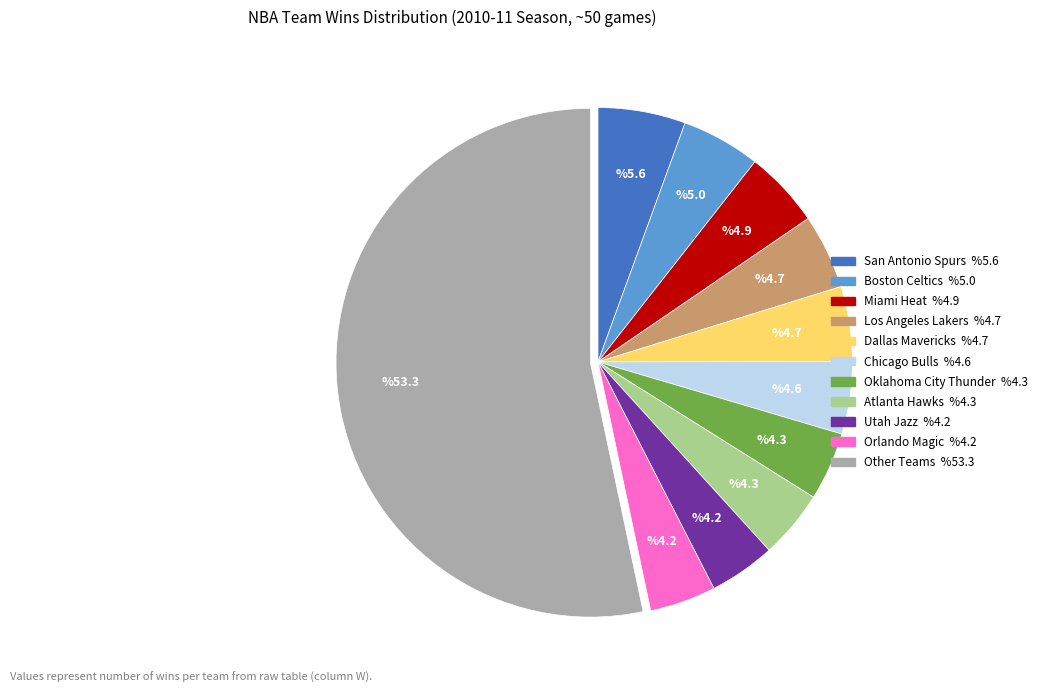

Is there any slice that represents more than half of the pie?

Yes